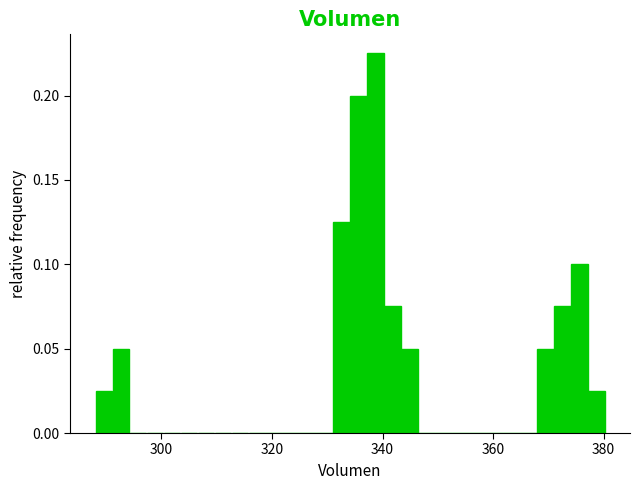

Read against the x-axis, roughly where is the centre of the tallest bar?

338